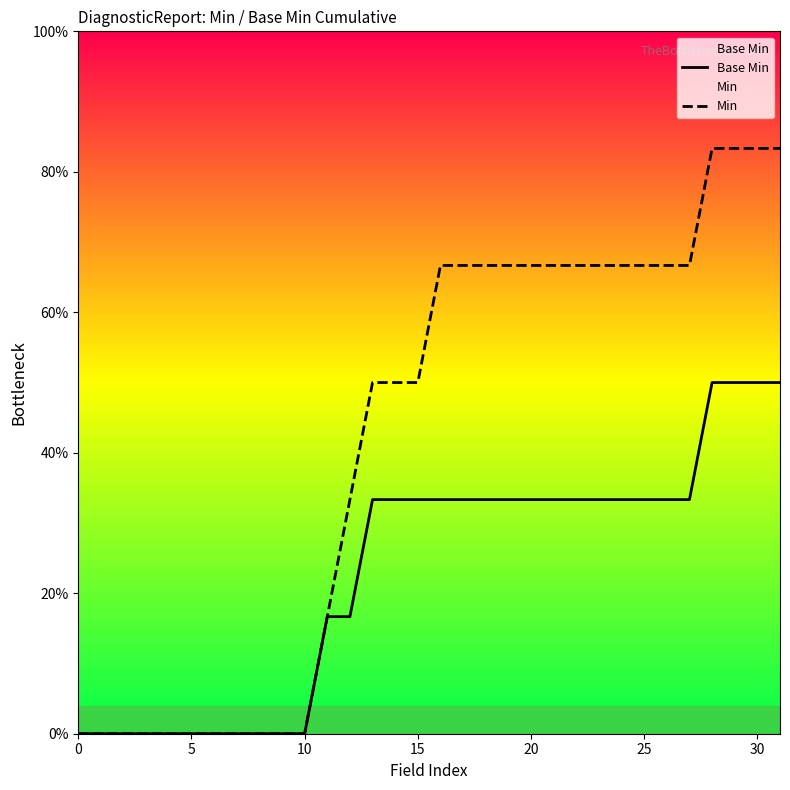

Which series has the largest total across all categories?

Min